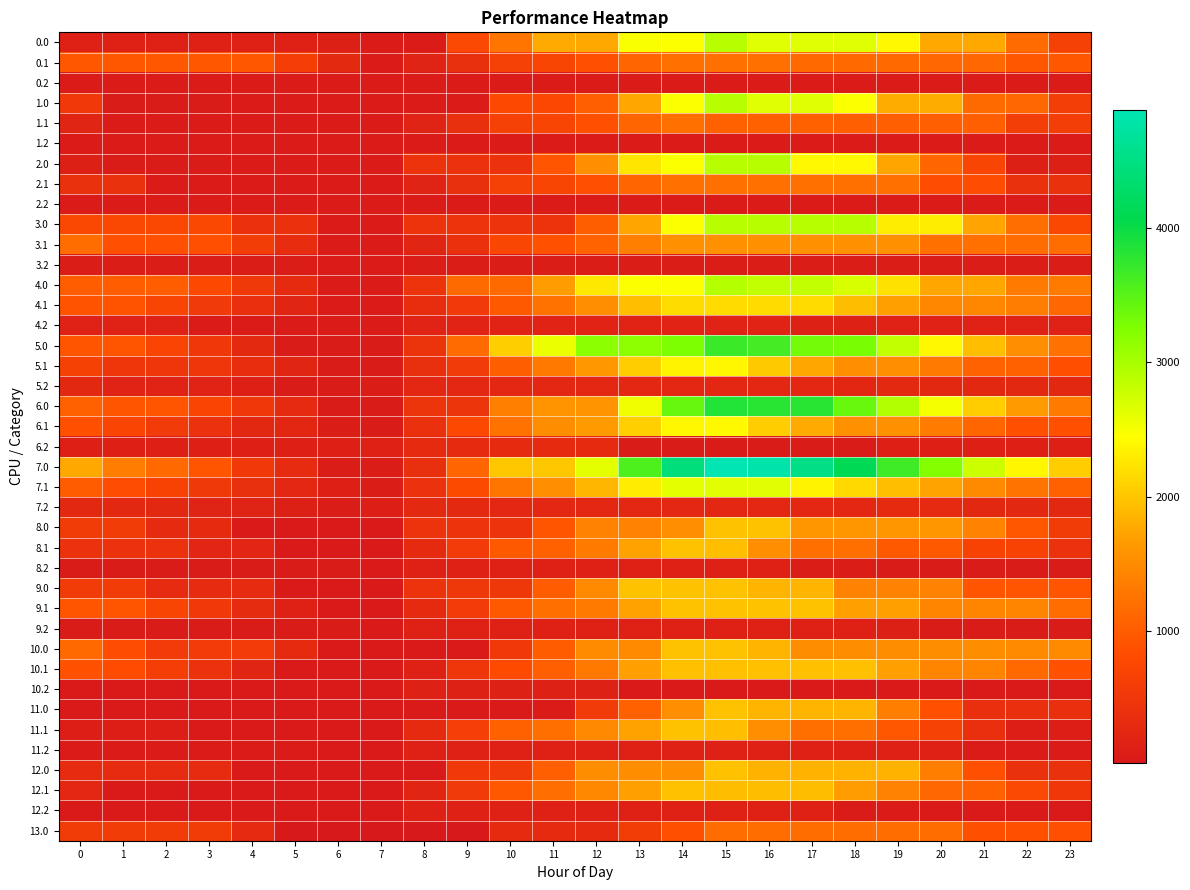

Which series has the largest total across all categories?

7.0